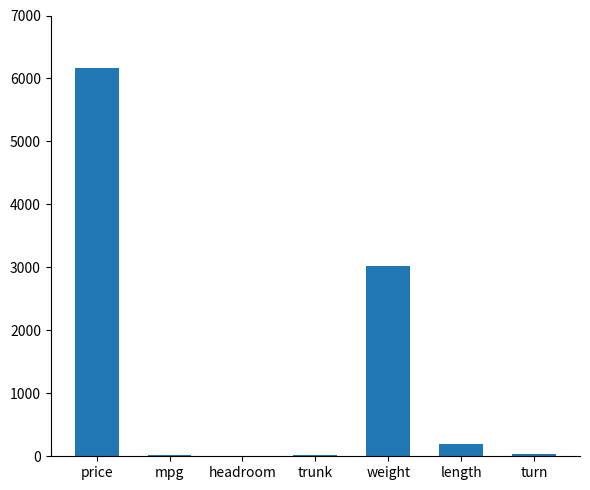

Which category has the highest value across all series?

price